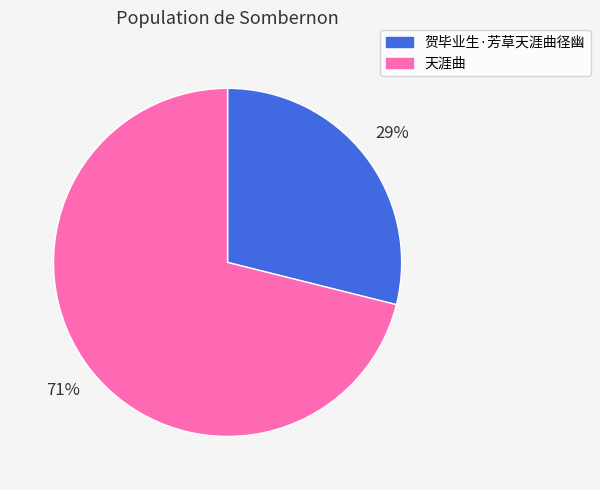

To the nearest percent, what is the combined percentage of 天涯曲 and 贺毕业生·芳草天涯曲径幽?

100%